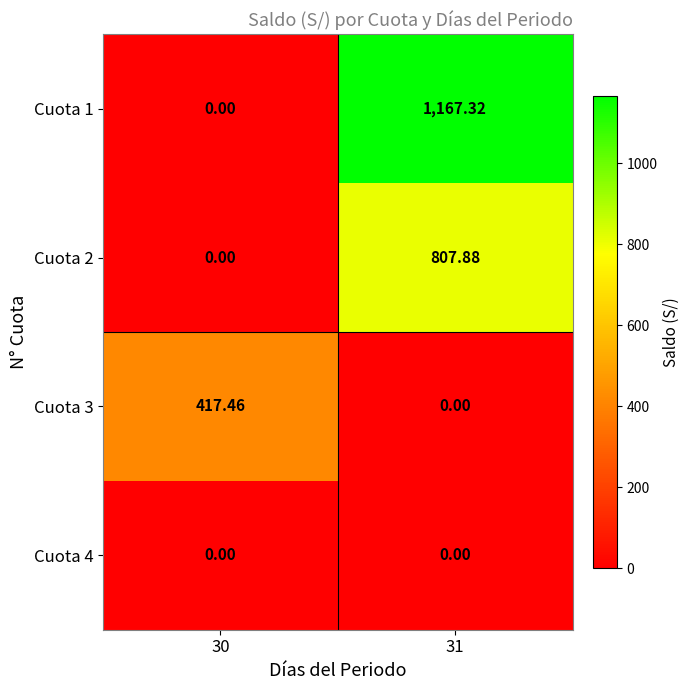

Is the value of Cuota 2 at 31 greater than the value of Cuota 4 at 30?

Yes